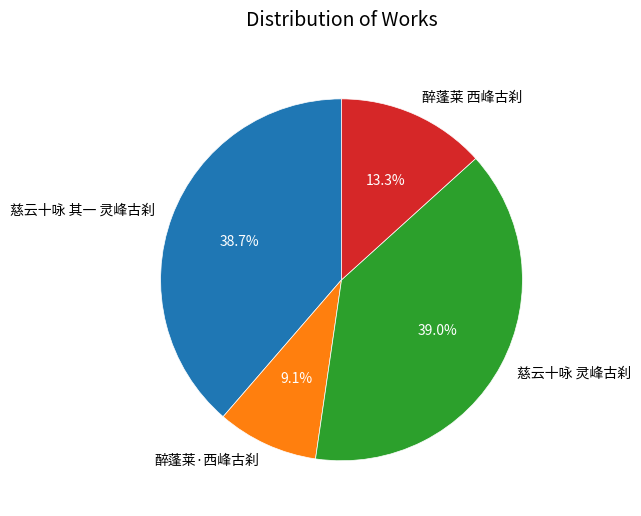

How many slices are in this pie chart?

4